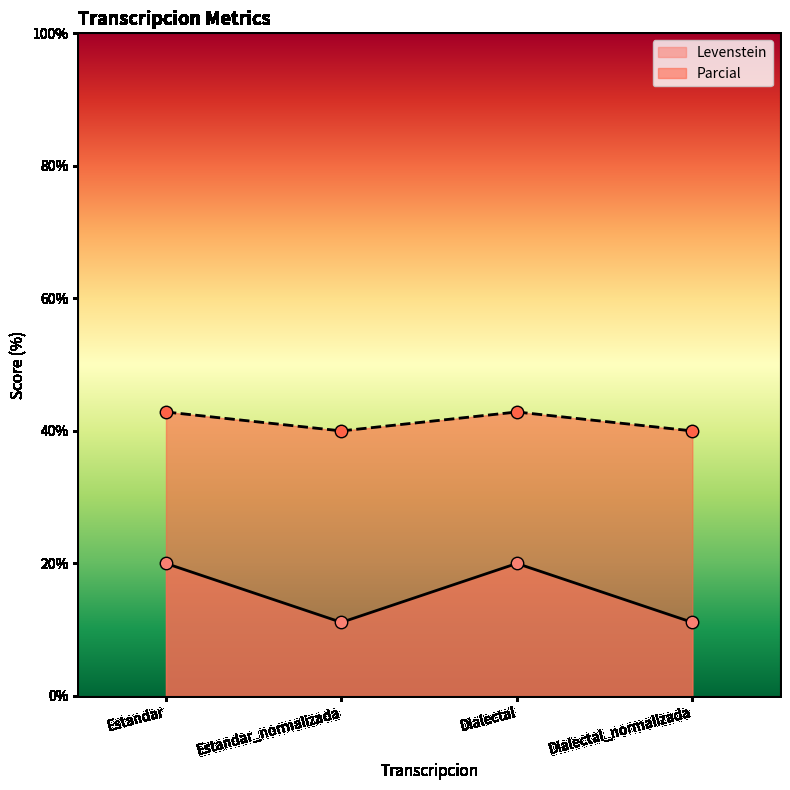

At how many categories does at least one series exceed 18?

4